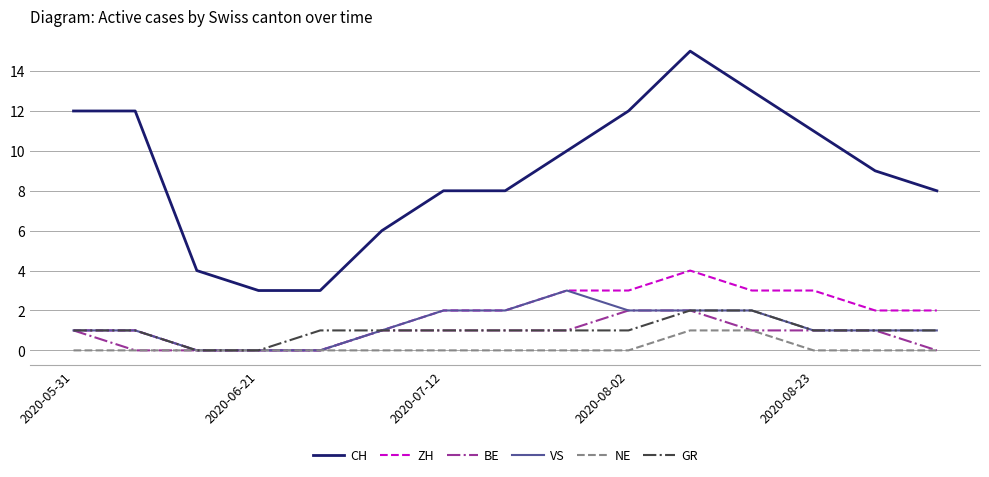

True or false: CH and GR cross at least once.

False